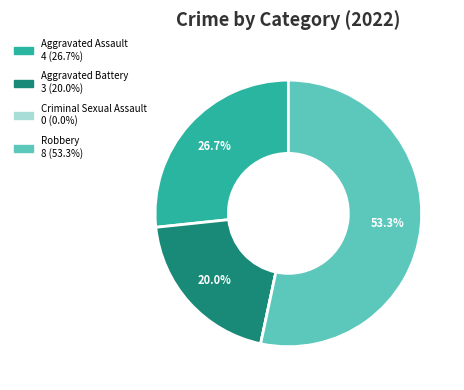

What percentage is the Robbery slice, to the nearest percent?

53%